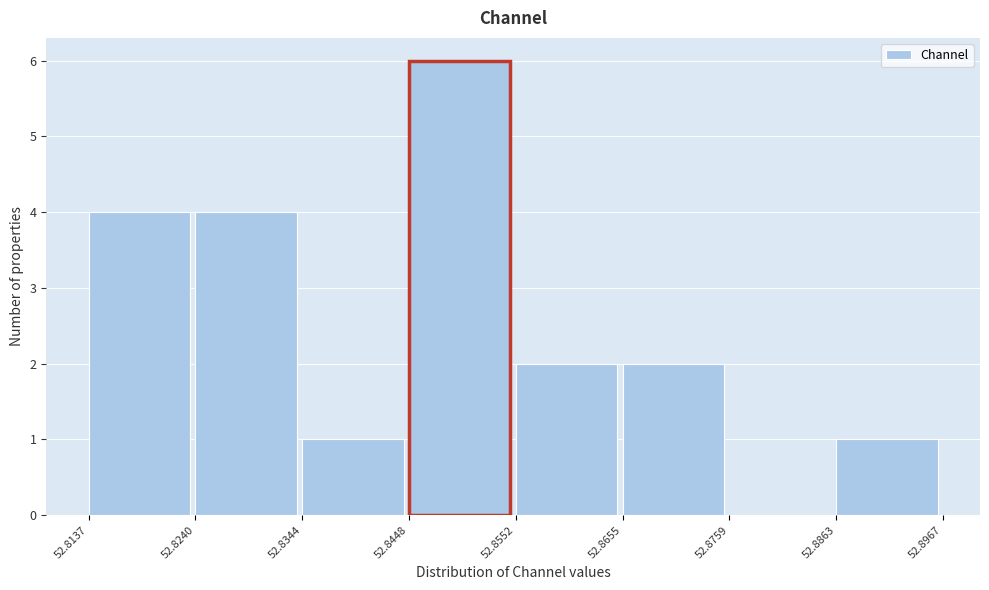

Over which range of the x-axis is the bar tallest?

52.8448 to 52.8552